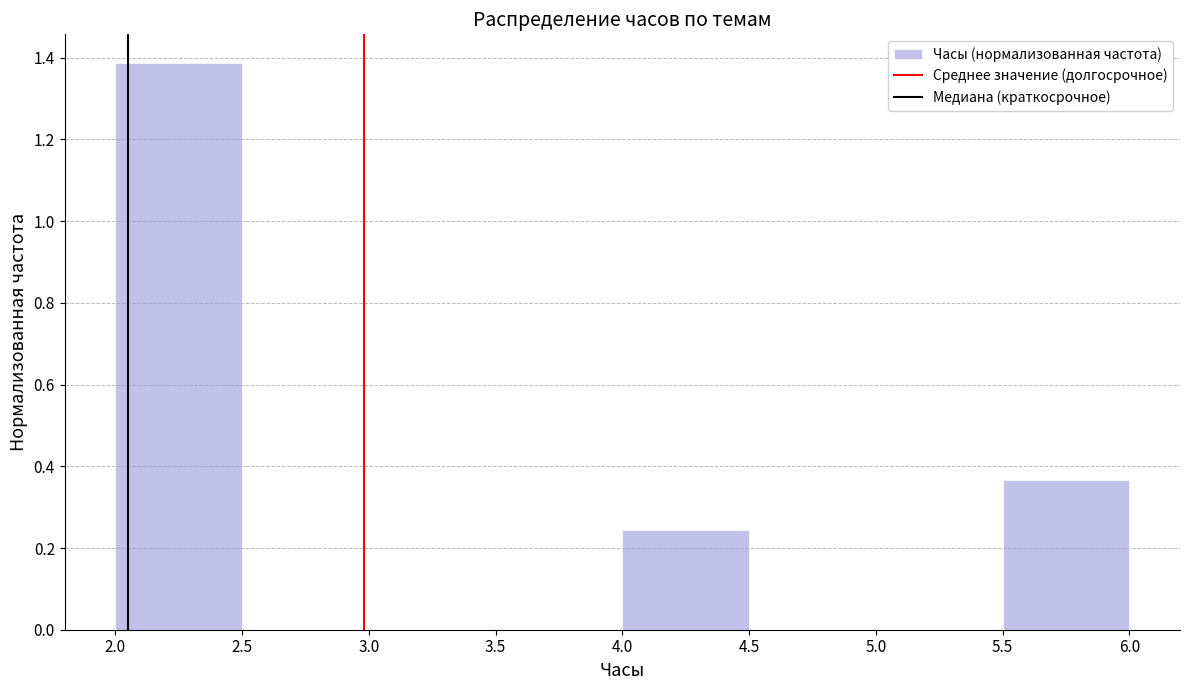

Over which range of the x-axis is the bar tallest?

2.0 to 2.5